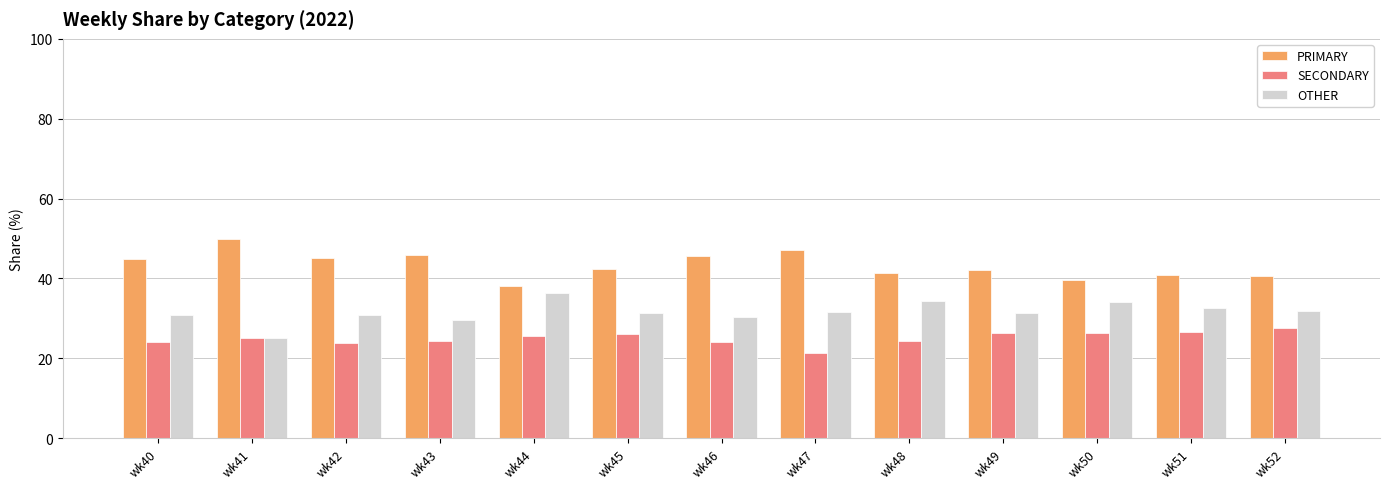

Which category has the highest value across all series?

wk41